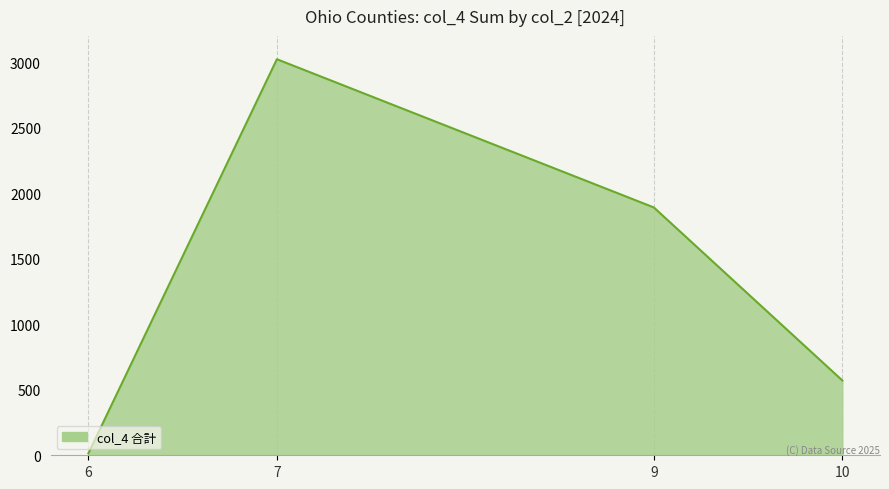

Does the chart display data point markers on the line(s)?

No